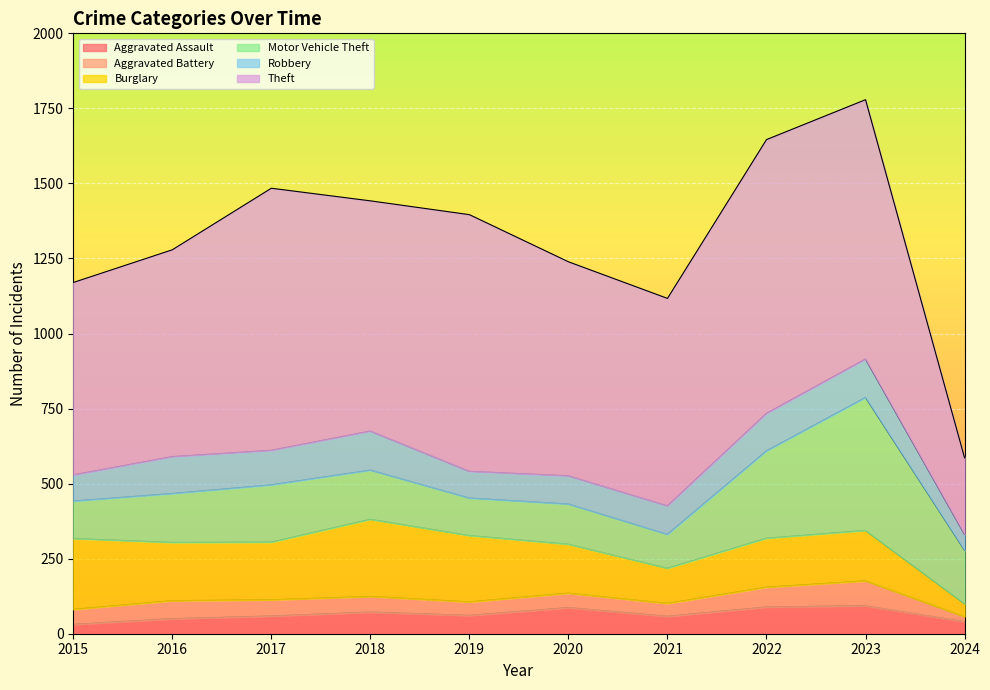

What is the sum of the Burglary values at 2018 and 2015?

493